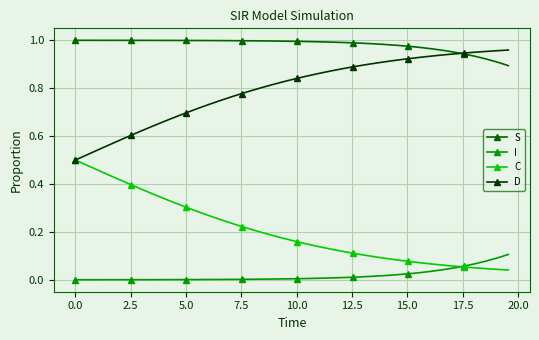

List the series in order of their peak value, lowest first.

I, C, D, S